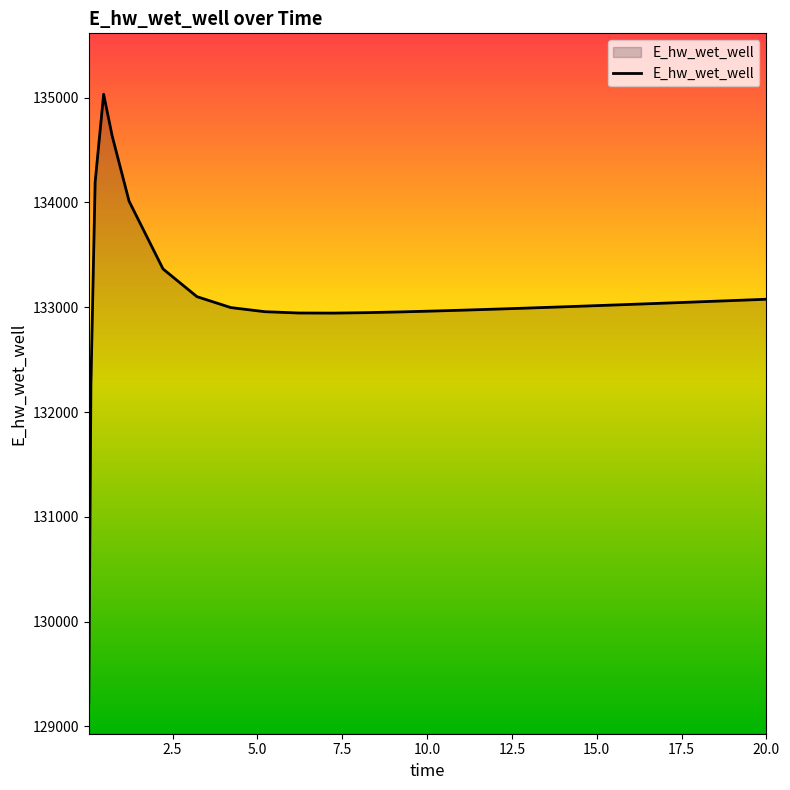

What is the difference between the maximum and minimum values?

5811.4